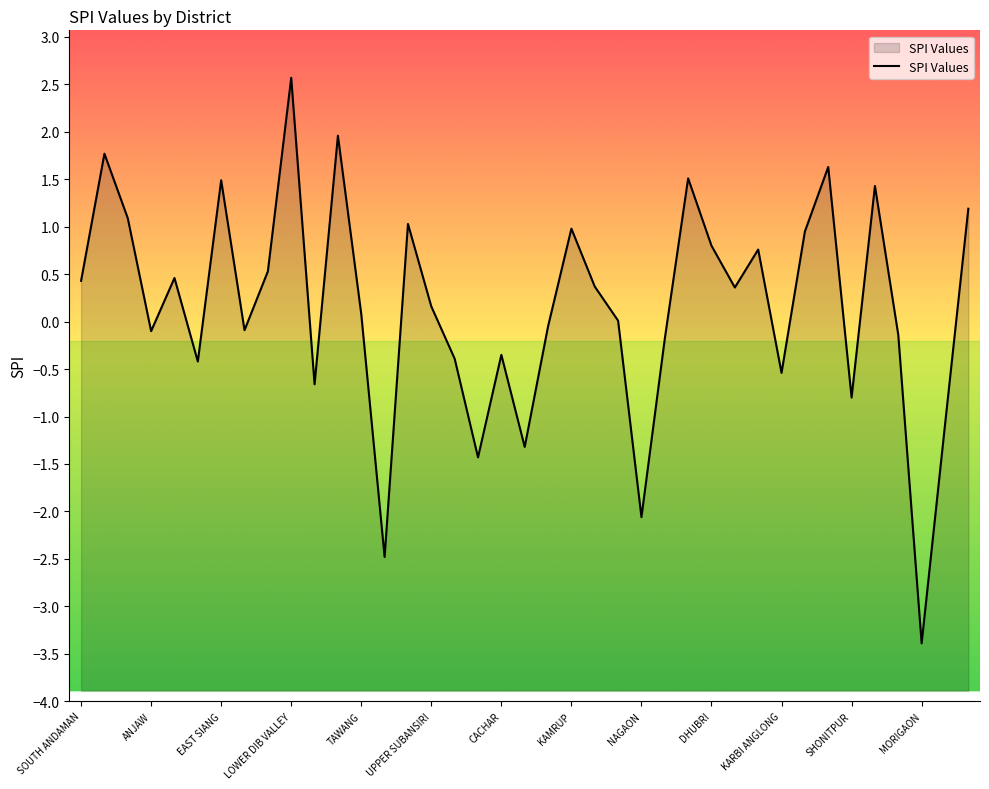

What position from the left is 17?

18